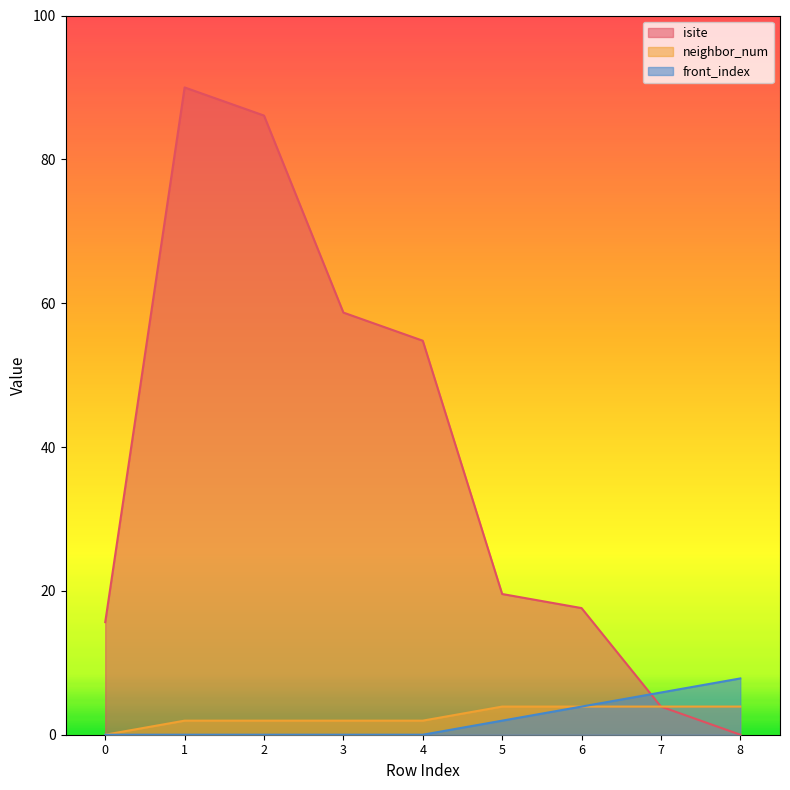

True or false: front_index has a value of 1.1 at 5.

False